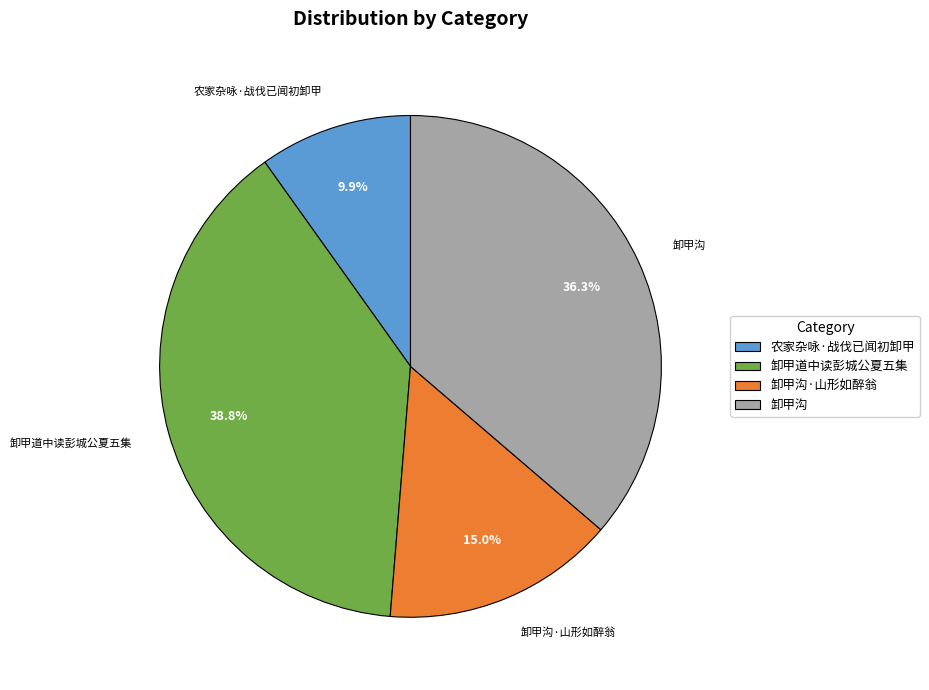

Approximately how many times larger is the value at 卸甲沟·山形如醉翁 compared to 卸甲沟?

0.4